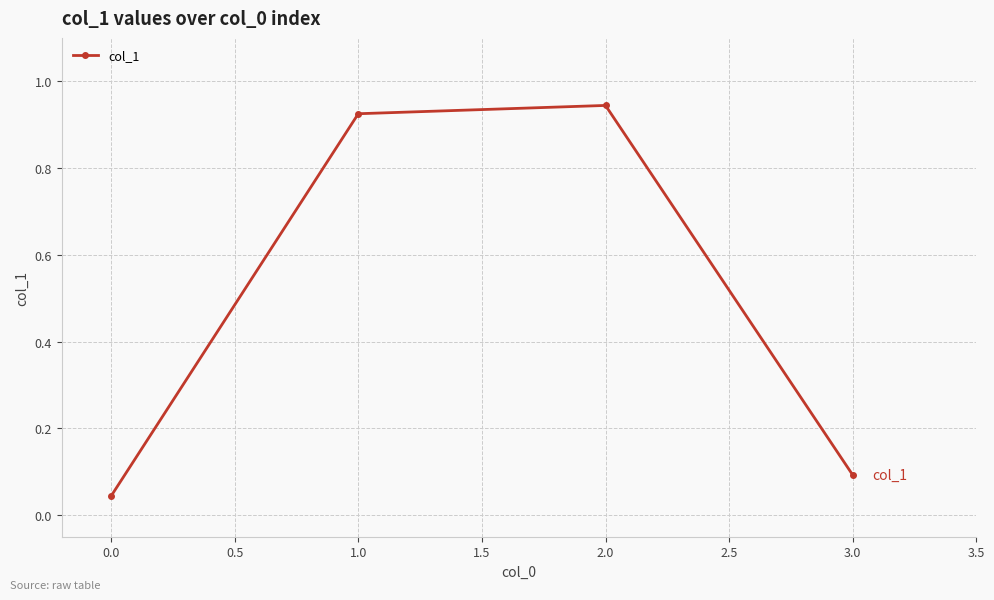

What is the label of the 3rd point from the left?

2.0